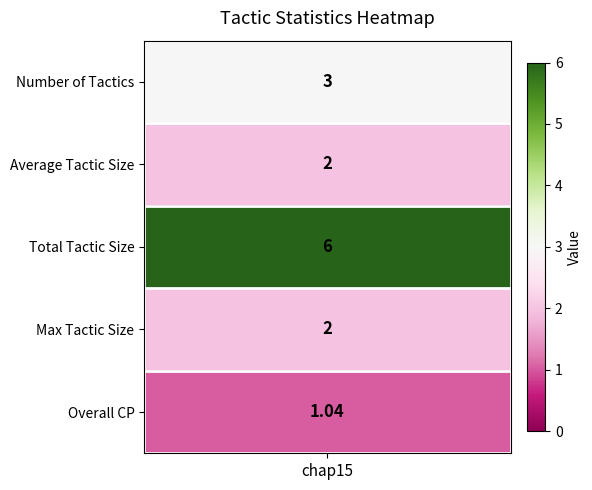

Reading right to left, extract all data points from this chart.

Overall CP=1.0	Max Tactic Size=2.0	Total Tactic Size=6.0	Average Tactic Size=2.0	Number of Tactics=3.0